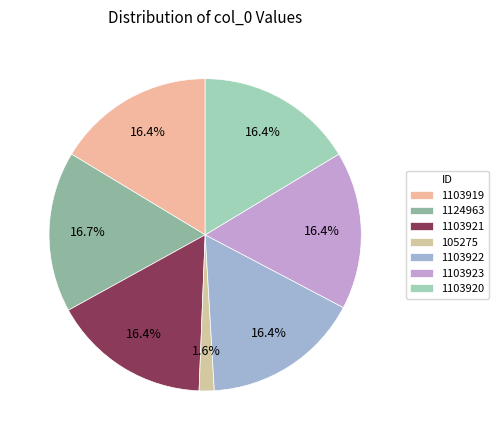

Which slice is the largest?

1124963